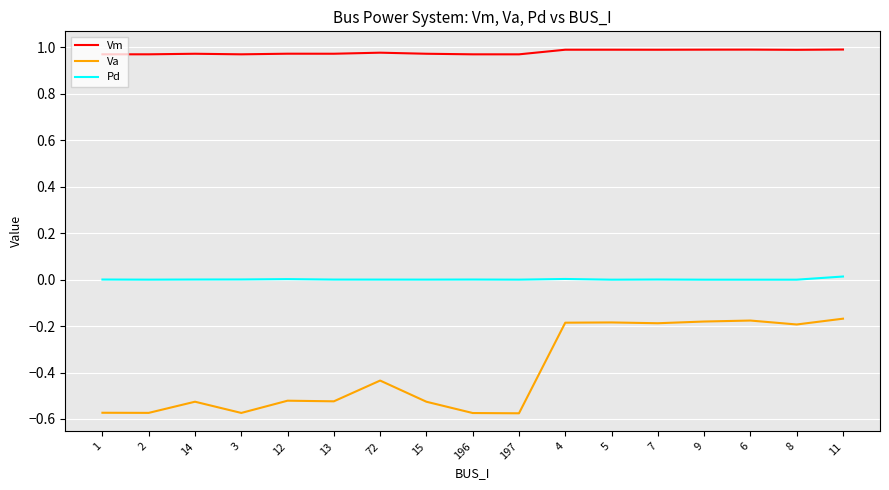

Rank the series at 13 from lowest to highest value.

Va, Pd, Vm